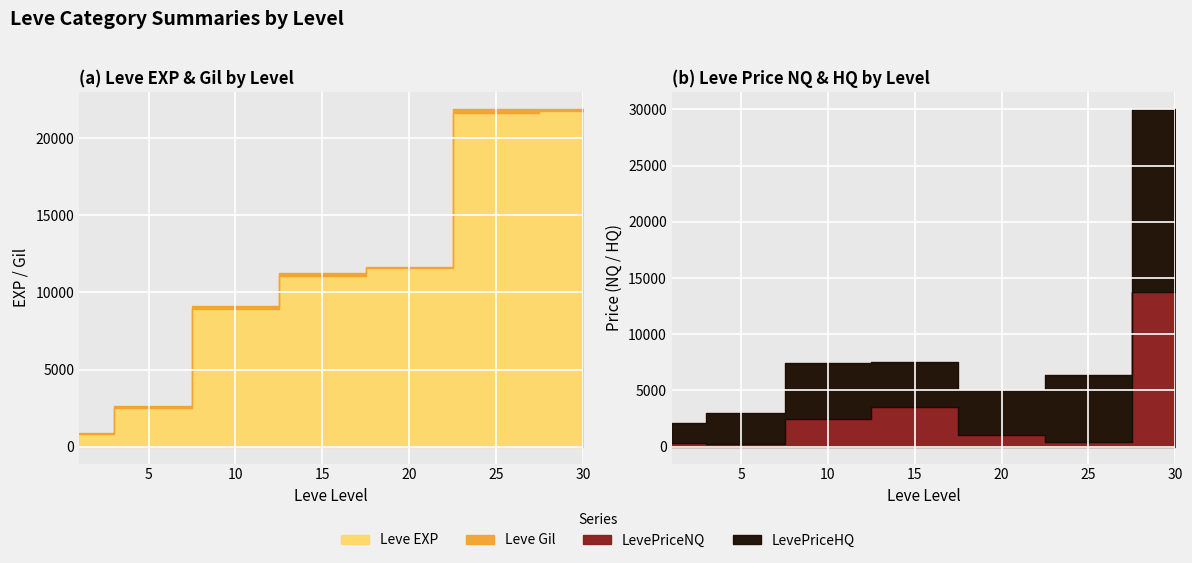

Reading left to right, list all the values displayed in this chart.

Leve EXP: 800.0	2490.0	8930.0	11040.0	11560.0	21650.0	21740.0
Leve Gil: 113.0	139.0	169.0	230.0	101.0	229.0	175.0
LevePriceNQ: 307.3	259.0	2418.5	3496.0	999.5	385.5	13750.0
LevePriceHQ: 1781.3	2737.5	5000.0	4000.0	4000.0	6000.0	16318.8